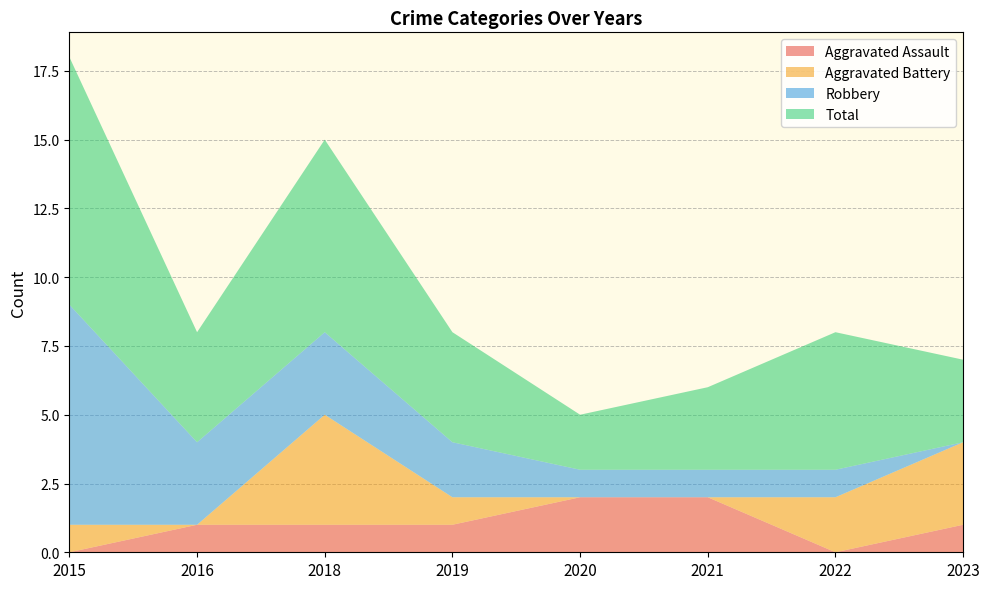

Reading right to left, list all the values displayed in this chart.

Aggravated Assault: 2023=1	2022=0	2021=2	2020=2	2019=1	2018=1	2016=1	2015=0
Aggravated Battery: 2023=3	2022=2	2021=0	2020=0	2019=1	2018=4	2016=0	2015=1
Robbery: 2023=0	2022=1	2021=1	2020=1	2019=2	2018=3	2016=3	2015=8
Total: 2023=3	2022=5	2021=3	2020=2	2019=4	2018=7	2016=4	2015=9